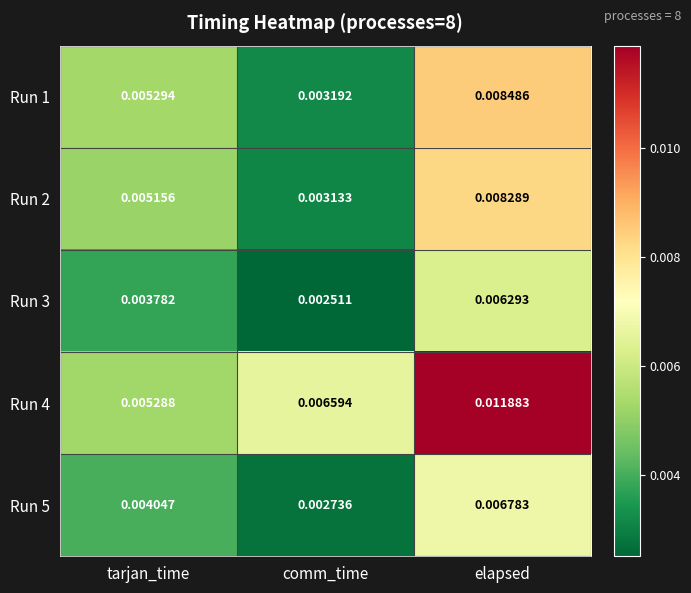

At tarjan_time, list the series in order from largest to smallest.

Run 1, Run 4, Run 2, Run 5, Run 3